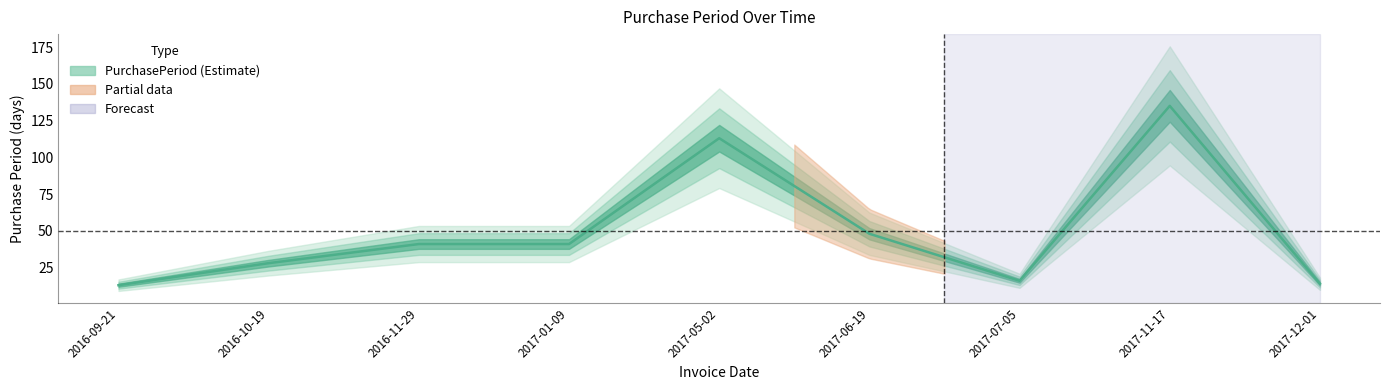

What is the value of the 4th point from the left?

41